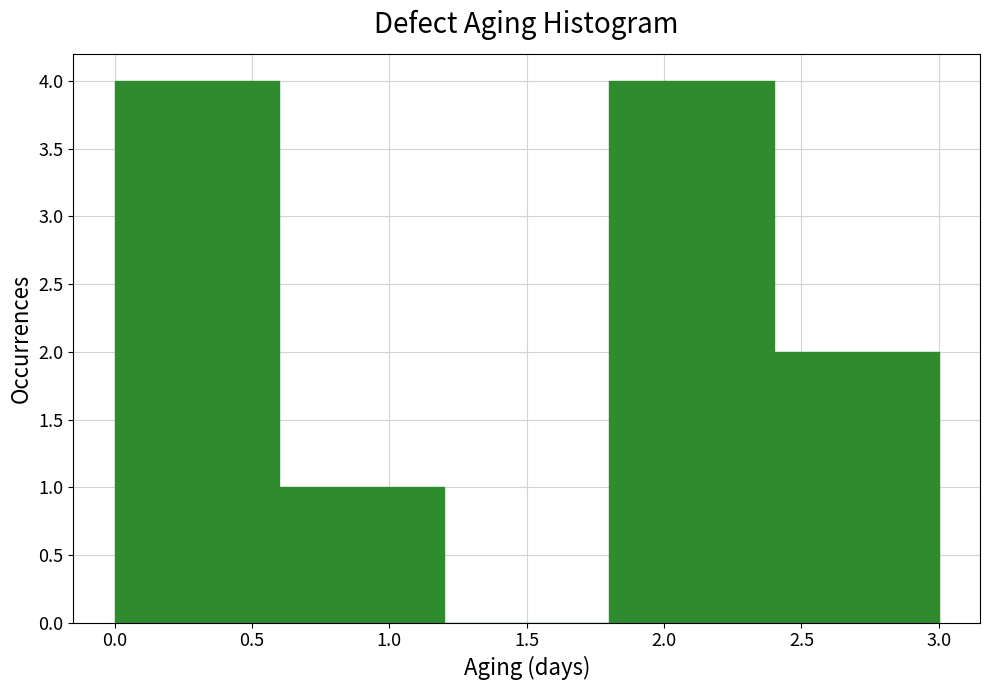

Reading left to right, list every bar in this chart as the range it spans on the x-axis followed by its height. The values are not printed on the chart, so give them approximately, as read against the axis.

0.0 to 0.6: 4
0.6 to 1.2: 1
1.2 to 1.8: 0
1.8 to 2.4: 4
2.4 to 3.0: 2